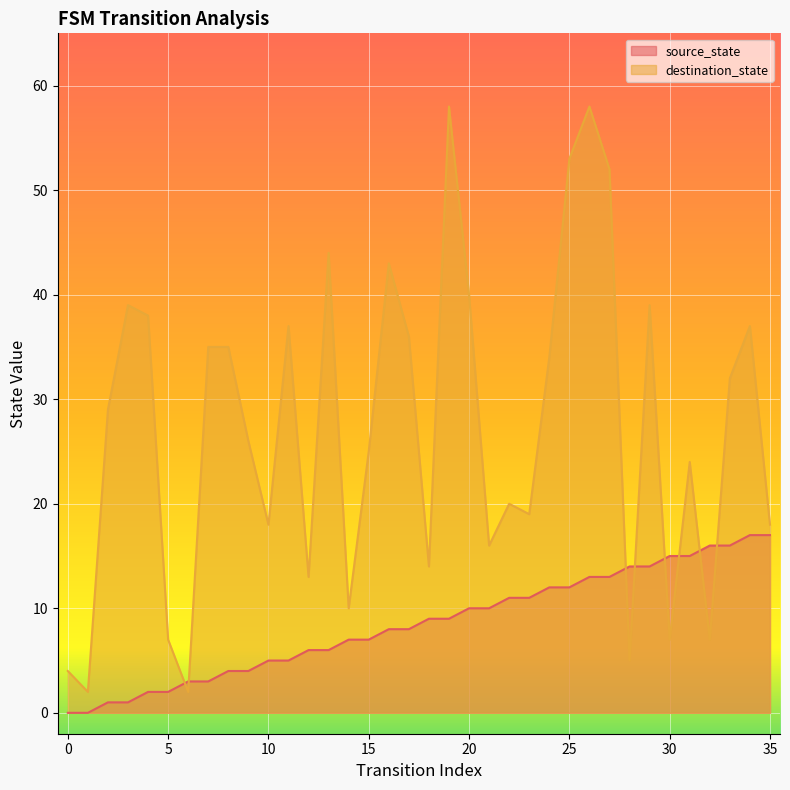

What is the value of the destination_state point at the 8th from the left?

35